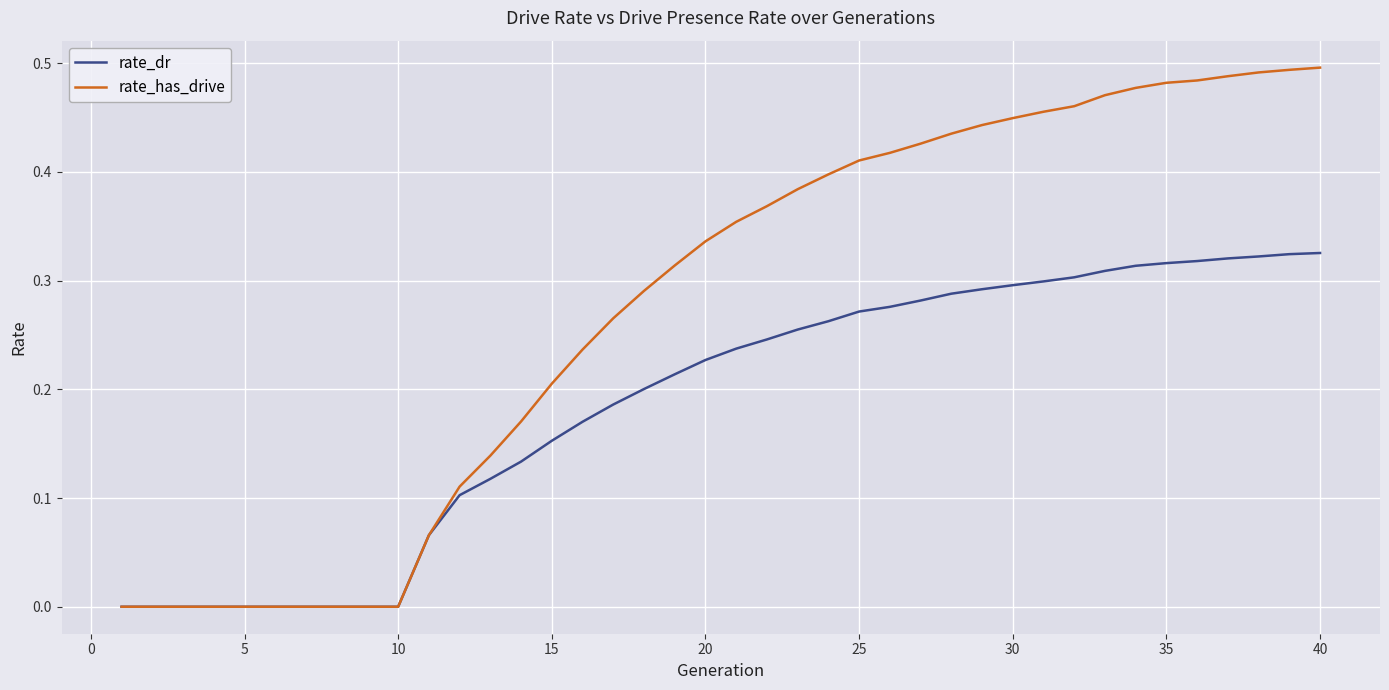

List the series in order of their peak value, highest first.

rate_has_drive, rate_dr